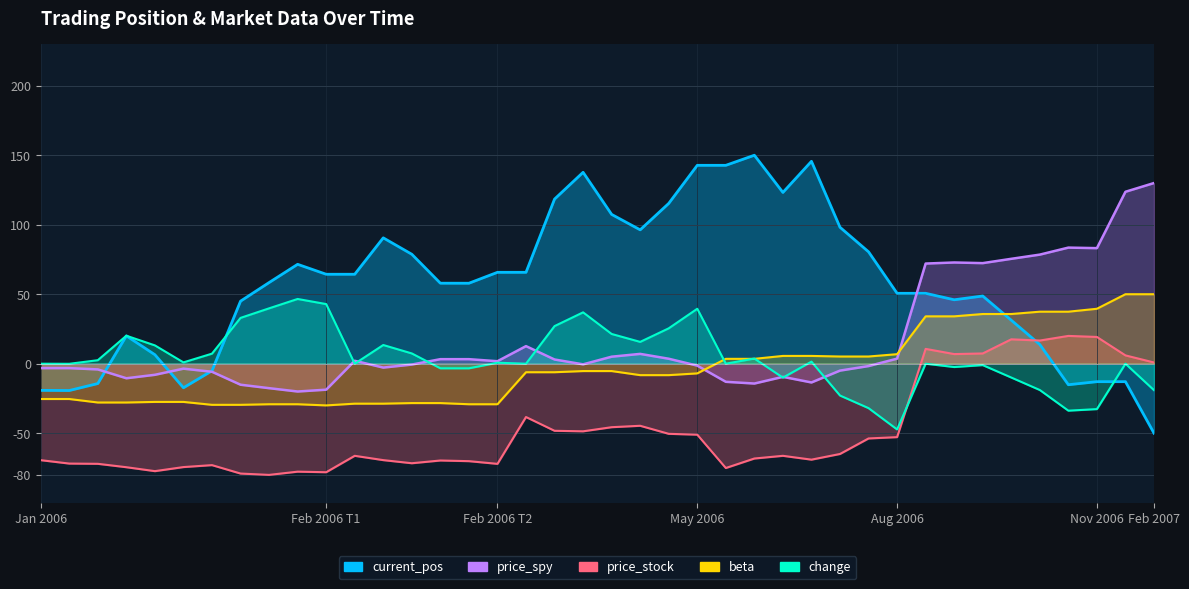

Is it true that beta equals -27.5 at 2006-02-01 09:30?

True